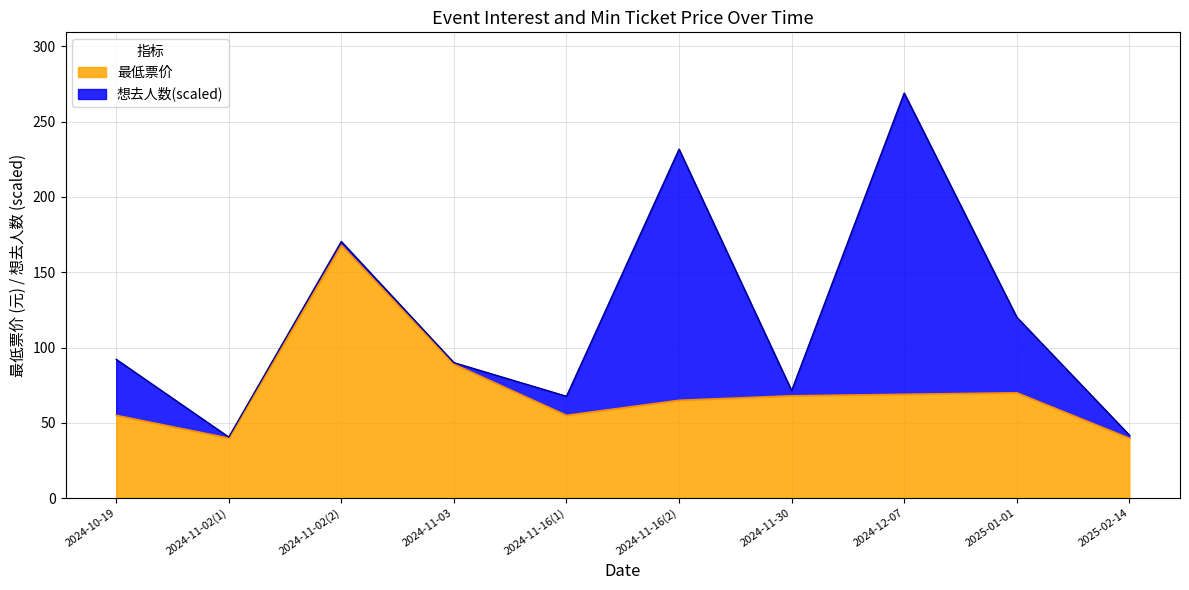

At which category does the data reach its first local valley?

2024-11-02(1)